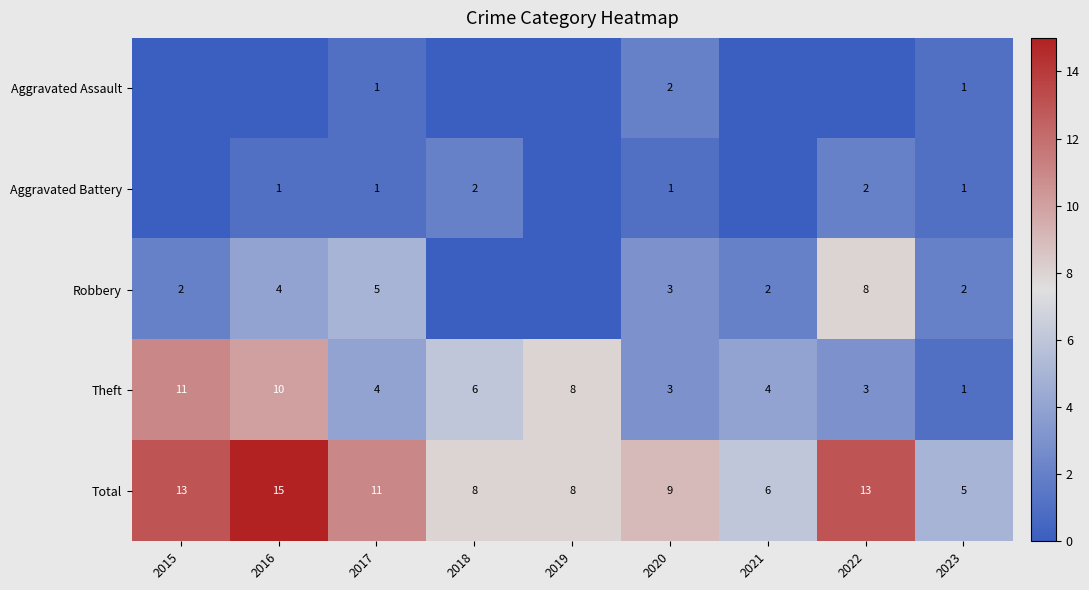

How many categories are shown in the chart?

9